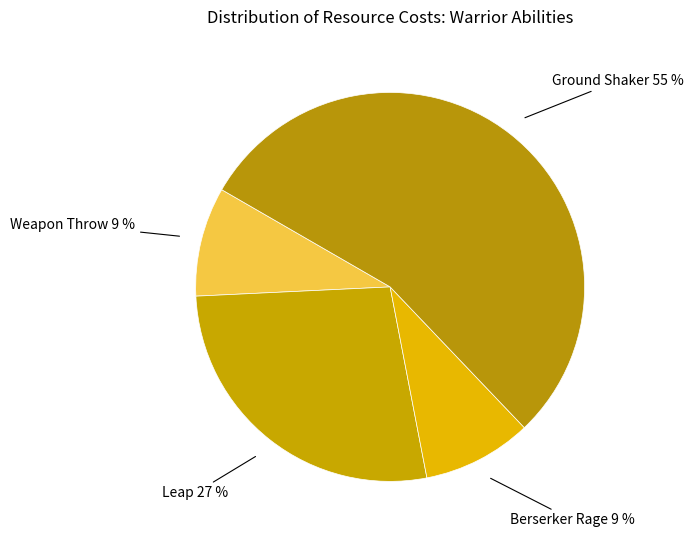

Is there any slice that represents more than half of the pie?

Yes